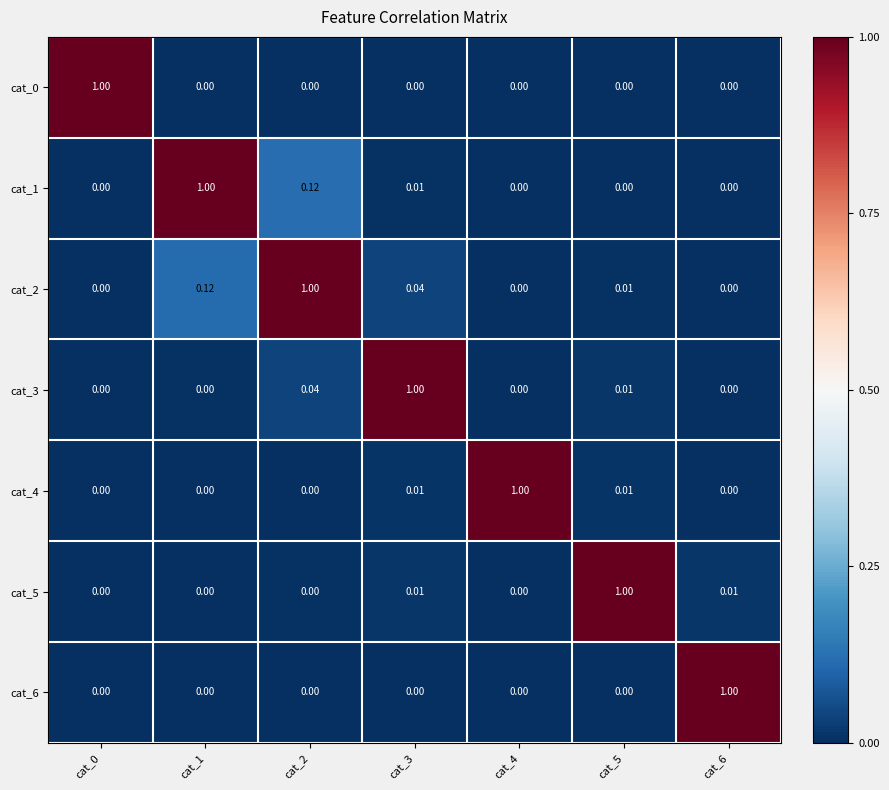

Is the value of cat_3 at cat_0 greater than the value of cat_2 at cat_3?

No